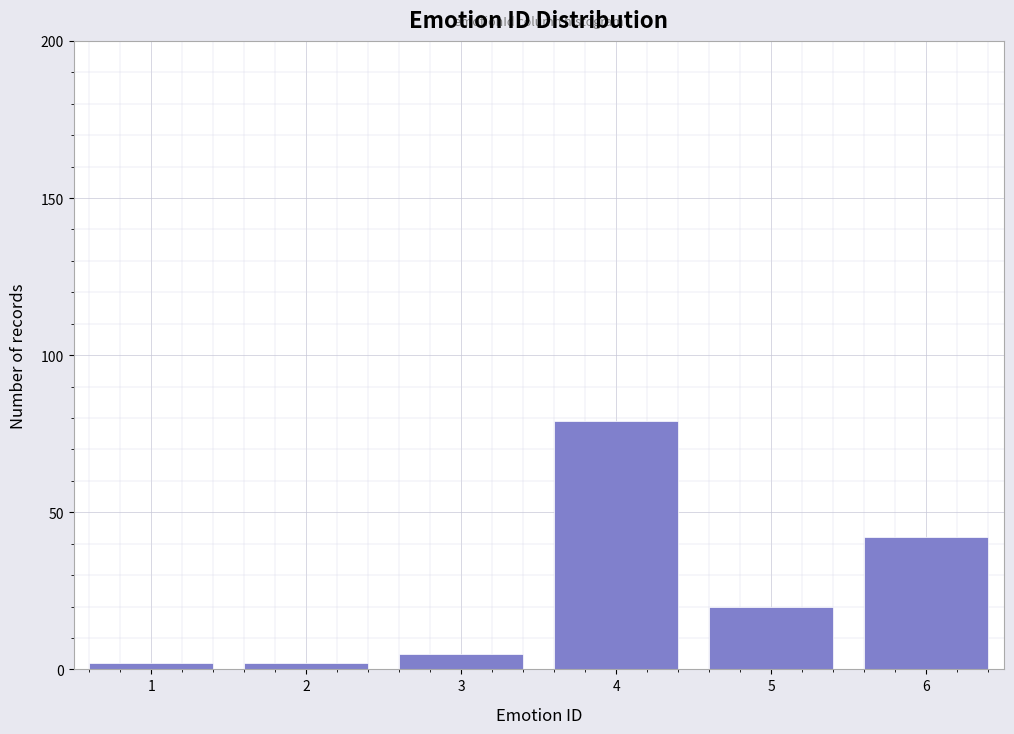

Reading right to left, transcribe all the data shown in this chart.

6=42	5=20	4=79	3=5	2=2	1=2